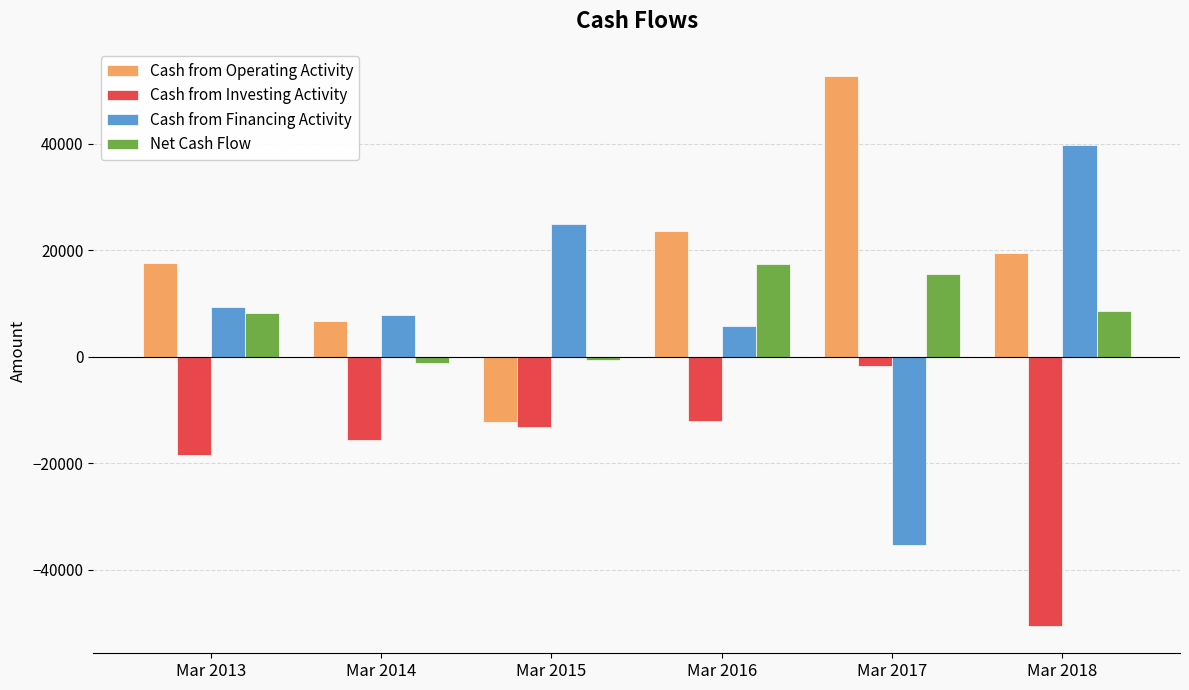

What is the total value across all series at Mar 2016?

34798